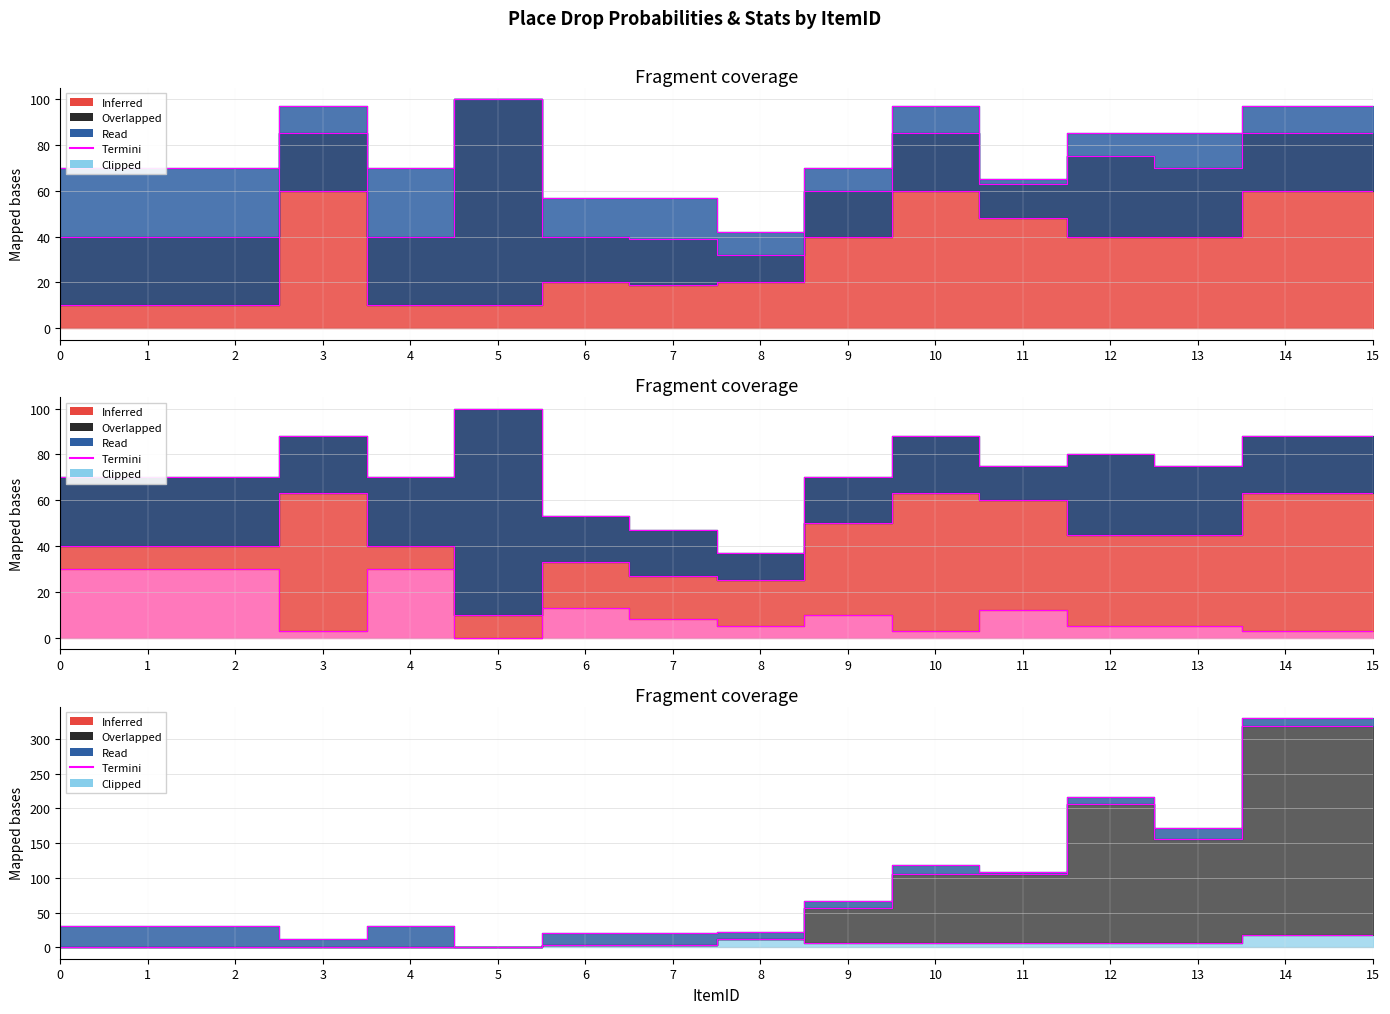

True or false: drop_prob1 and place_day intersect in this chart.

False